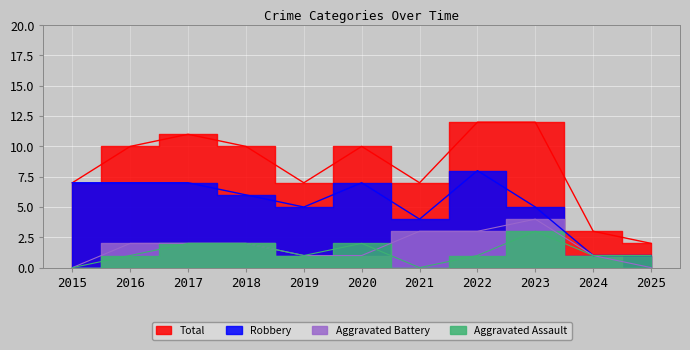

Reading right to left, list all the values displayed in this chart.

Aggravated Assault: 2025=1	2024=1	2023=3	2022=1	2021=0	2020=2	2019=1	2018=2	2017=2	2016=1	2015=0
Aggravated Battery: 2025=0	2024=1	2023=4	2022=3	2021=3	2020=1	2019=1	2018=2	2017=2	2016=2	2015=0
Robbery: 2025=1	2024=1	2023=5	2022=8	2021=4	2020=7	2019=5	2018=6	2017=7	2016=7	2015=7
Total: 2025=2	2024=3	2023=12	2022=12	2021=7	2020=10	2019=7	2018=10	2017=11	2016=10	2015=7